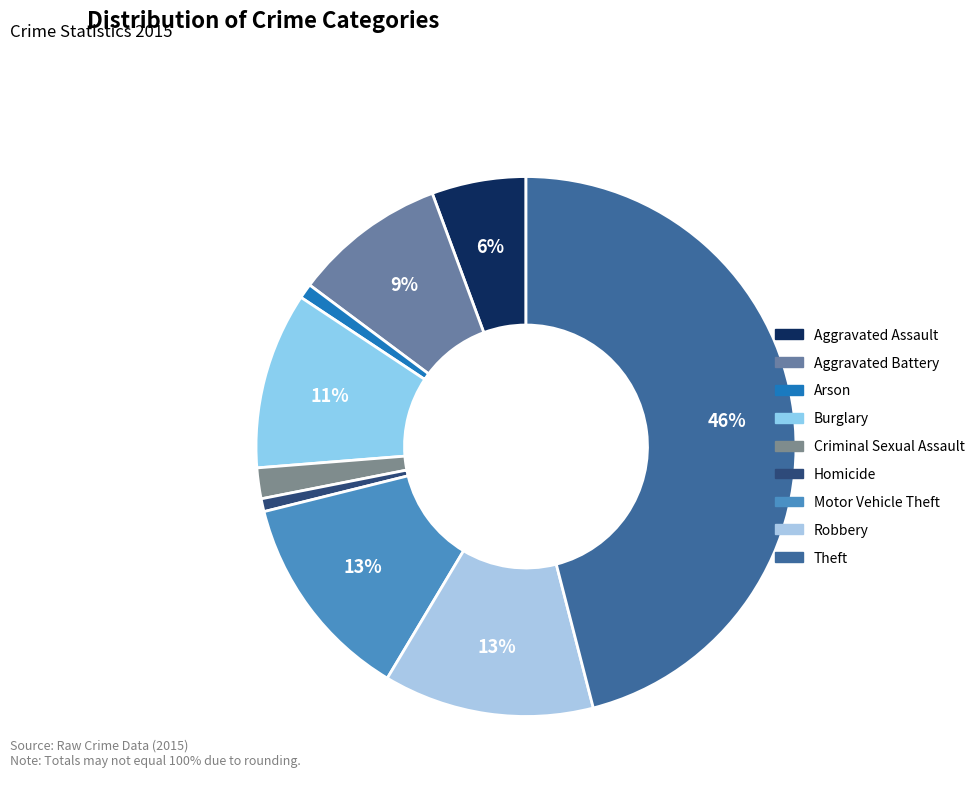

Does Aggravated Battery account for over 50% of the chart?

No